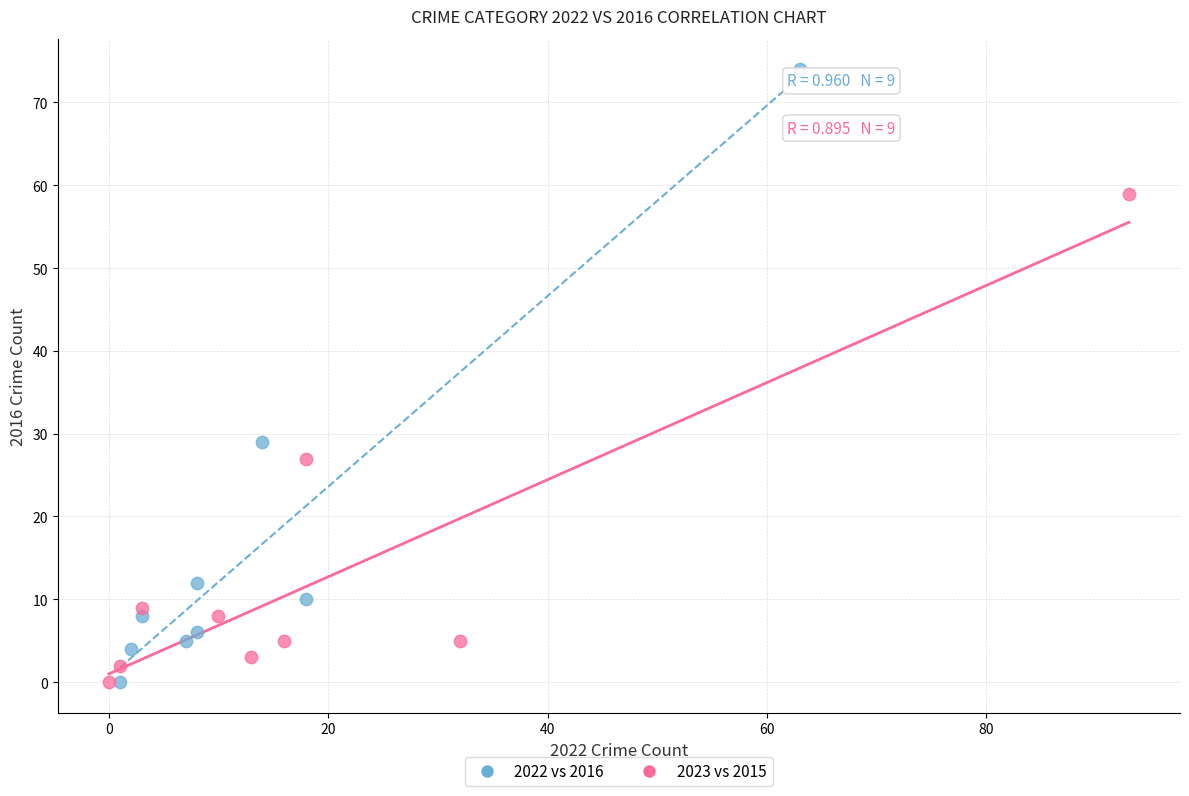

Which series has the widest spread of Y values?

2022 vs 2016